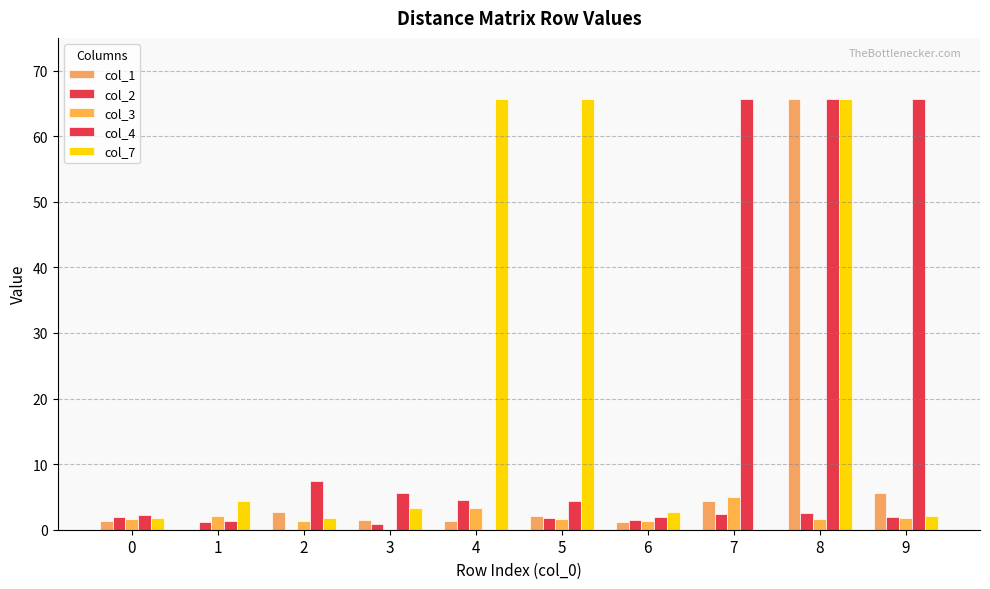

How many groups of bars are there?

10